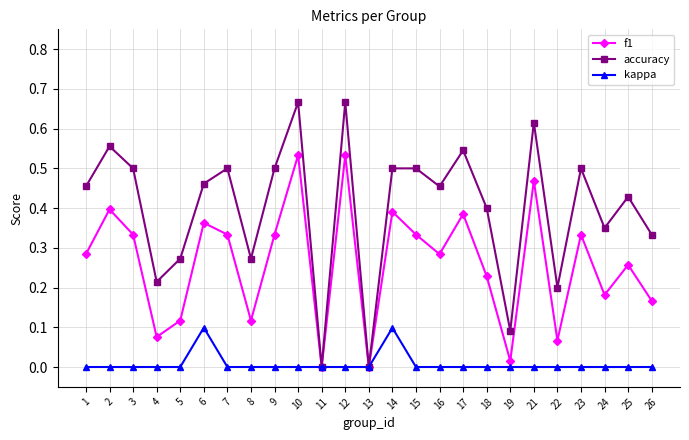

Which series has the largest range (max minus min)?

accuracy